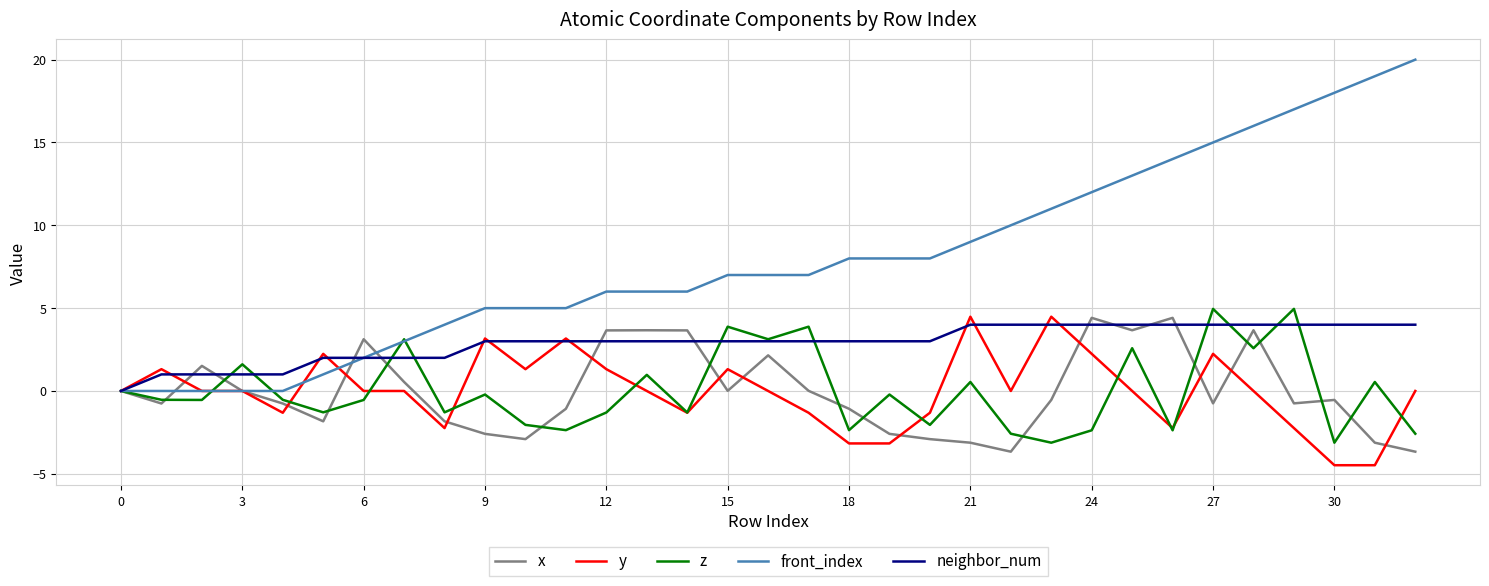

Which series has the largest range (max minus min)?

front_index